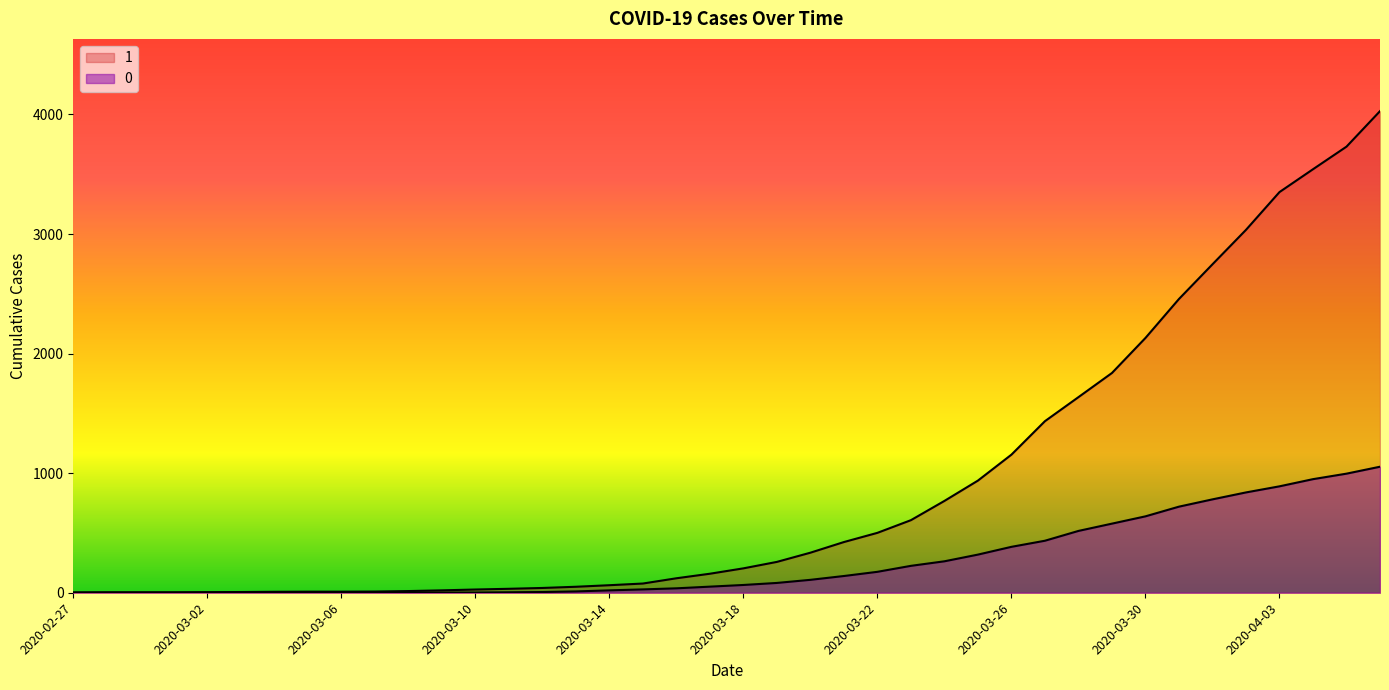

True or false: 1 and 0 intersect in this chart.

False